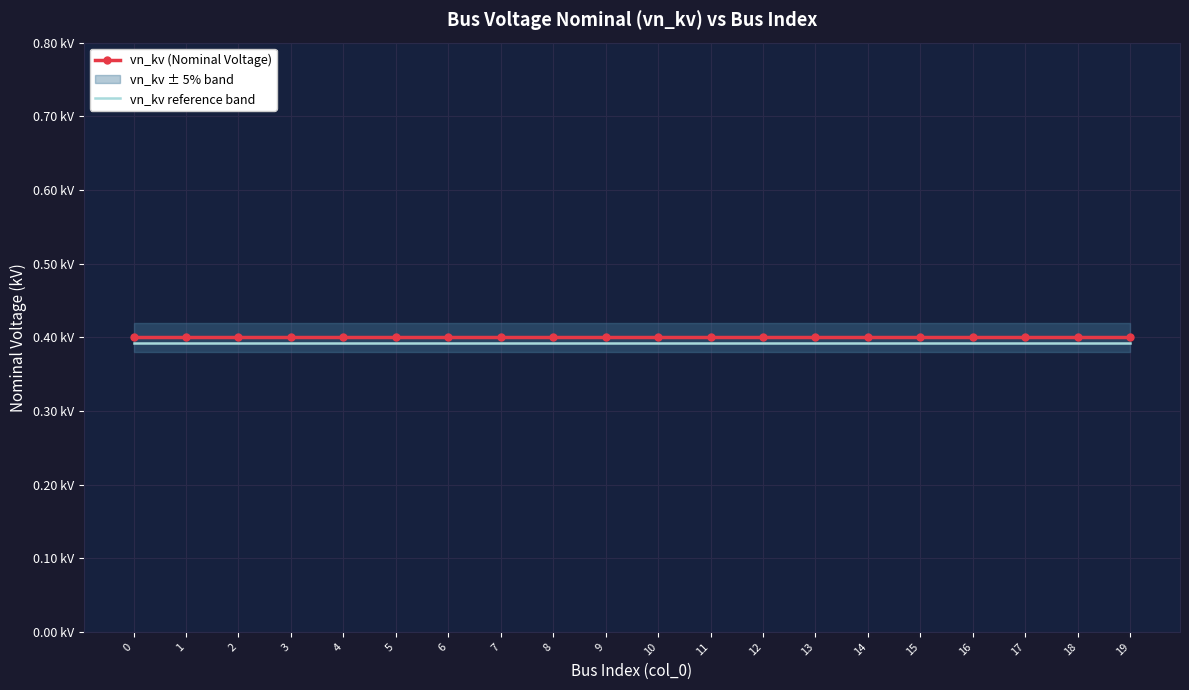

What is the minimum value for vn_kv (Nominal Voltage)?

0.4